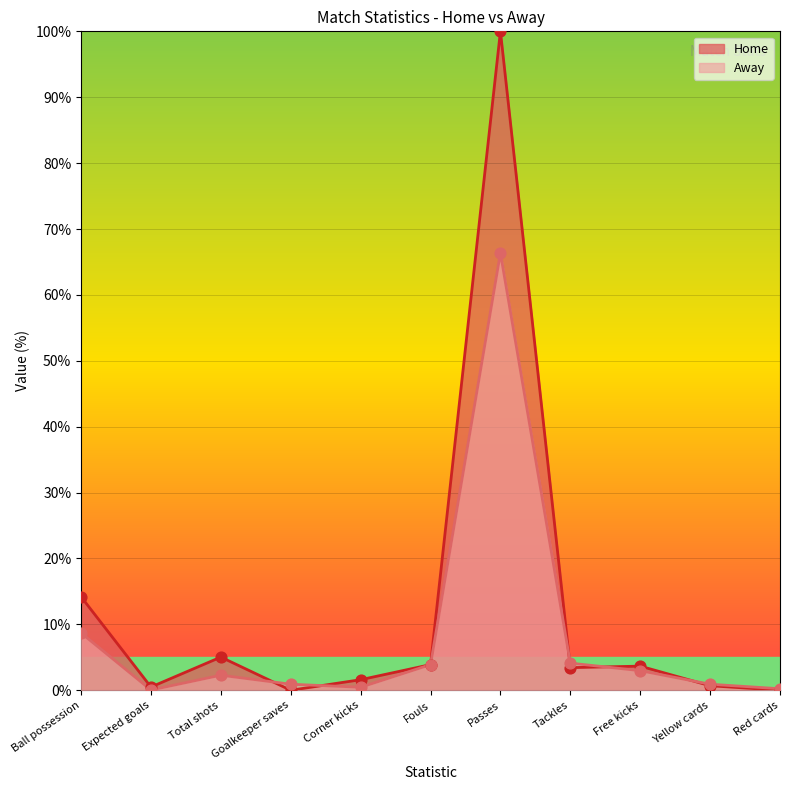

At which category is the sum across all series the highest?

Passes